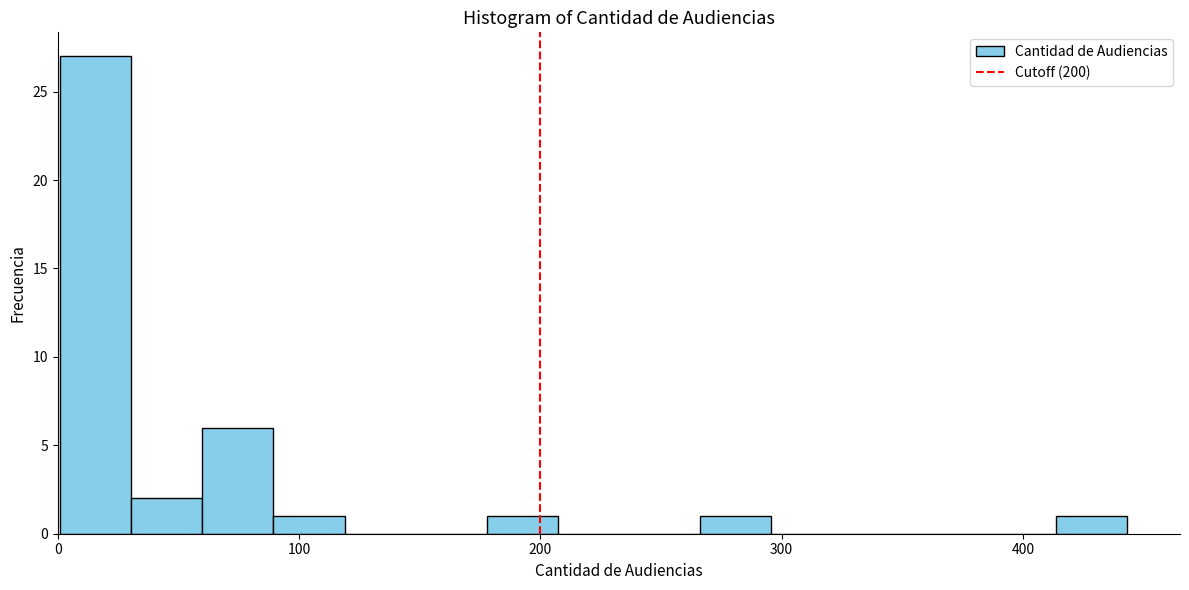

Read against the x-axis, roughly where is the centre of the tallest bar?

20